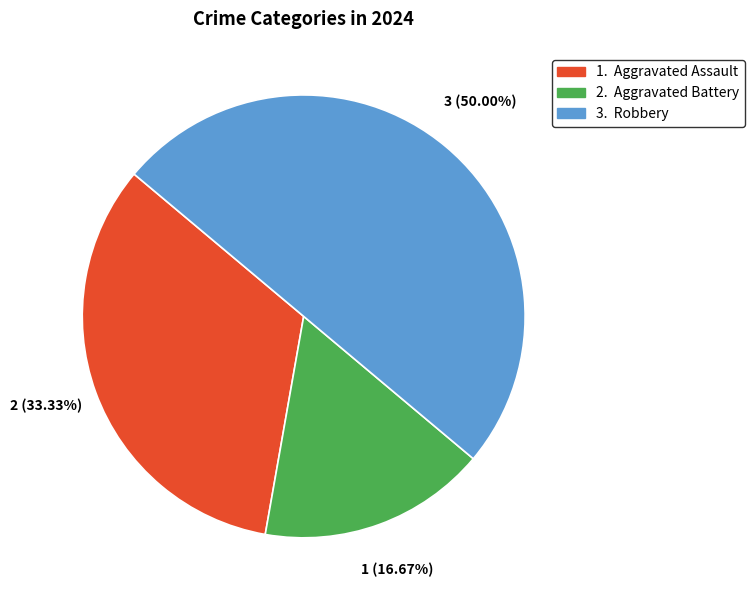

To the nearest percent, what is the average slice percentage?

33%